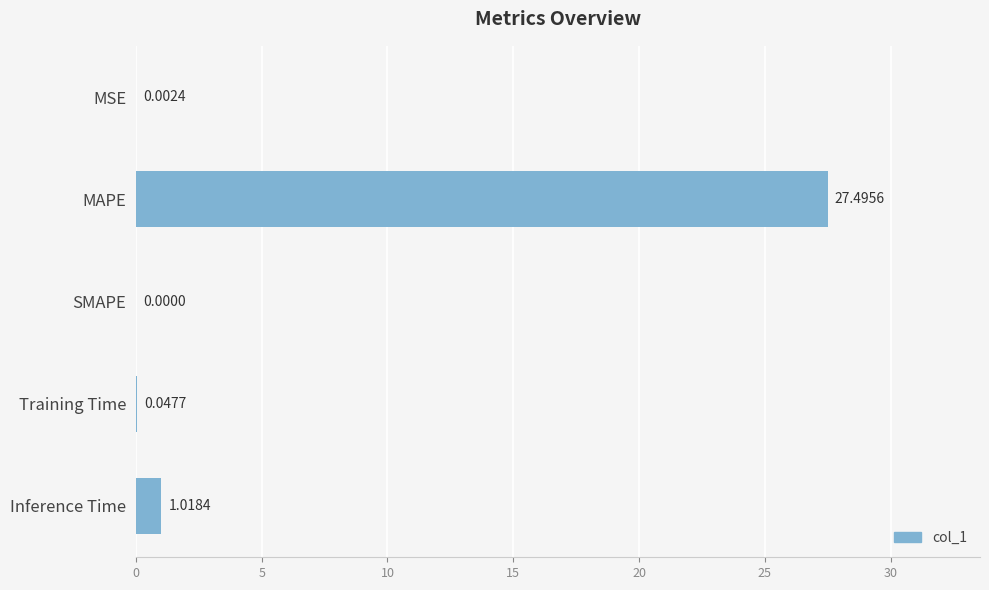

Which category has the highest value across all series?

MAPE